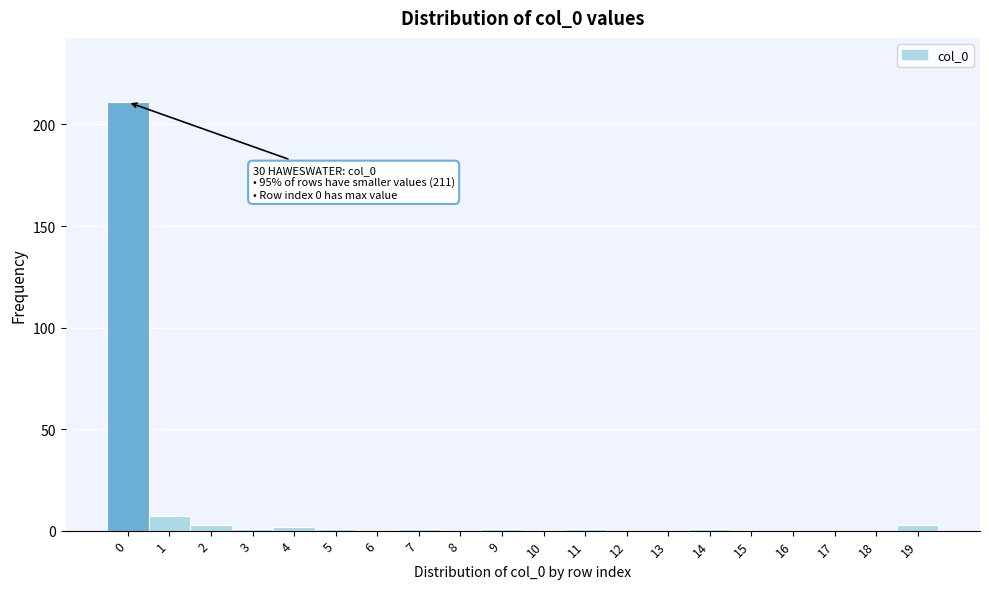

Over which range of the x-axis is the bar tallest?

-0.5 to 0.5